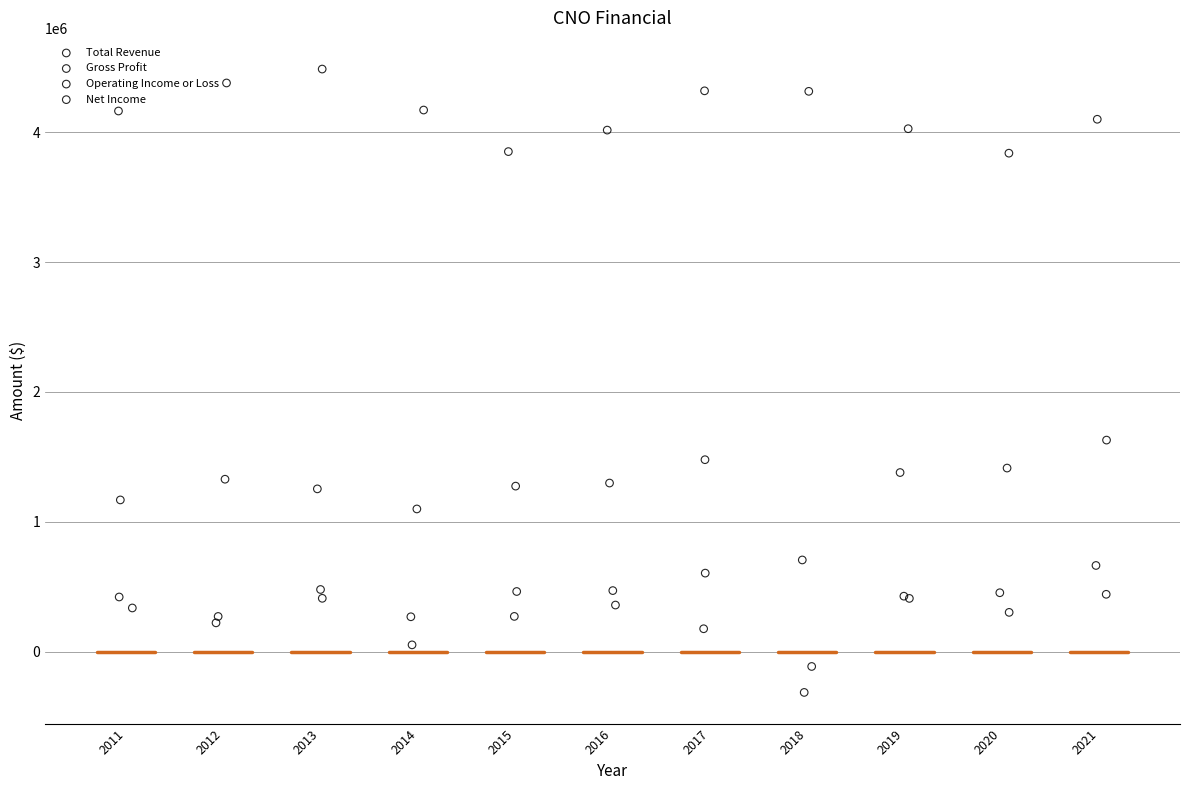

Which series contains the highest Y value?

Total Revenue